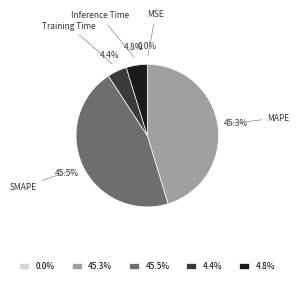

What percentage do 45.3% and 45.5% together represent?

90.8%